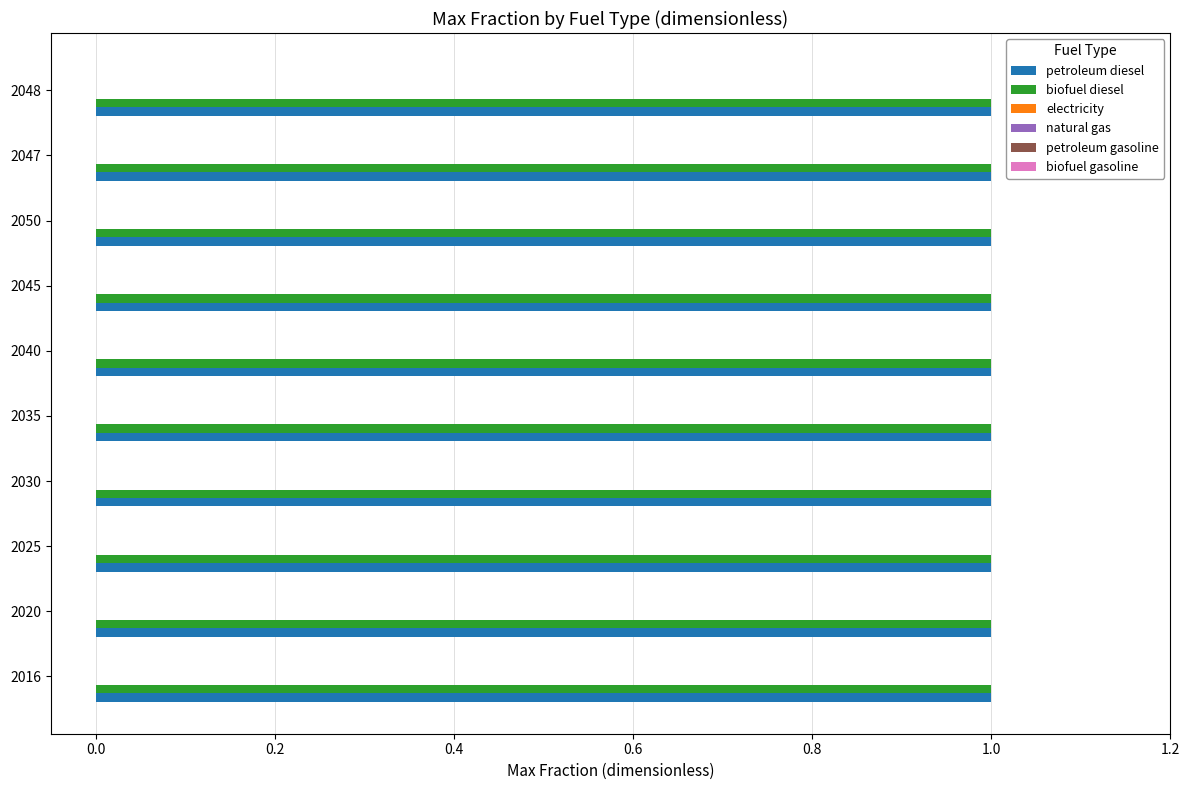

Are the bars horizontal?

Yes